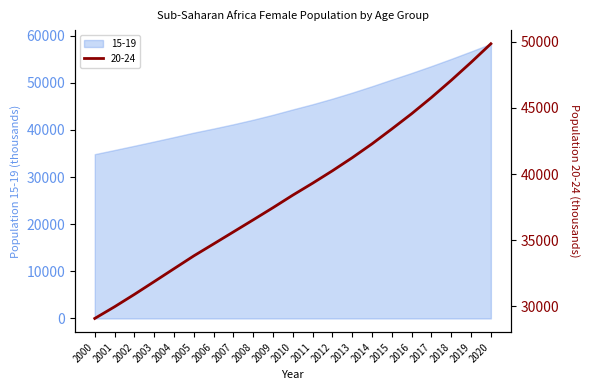

How many data points in 15-19 are less than 44336?

10